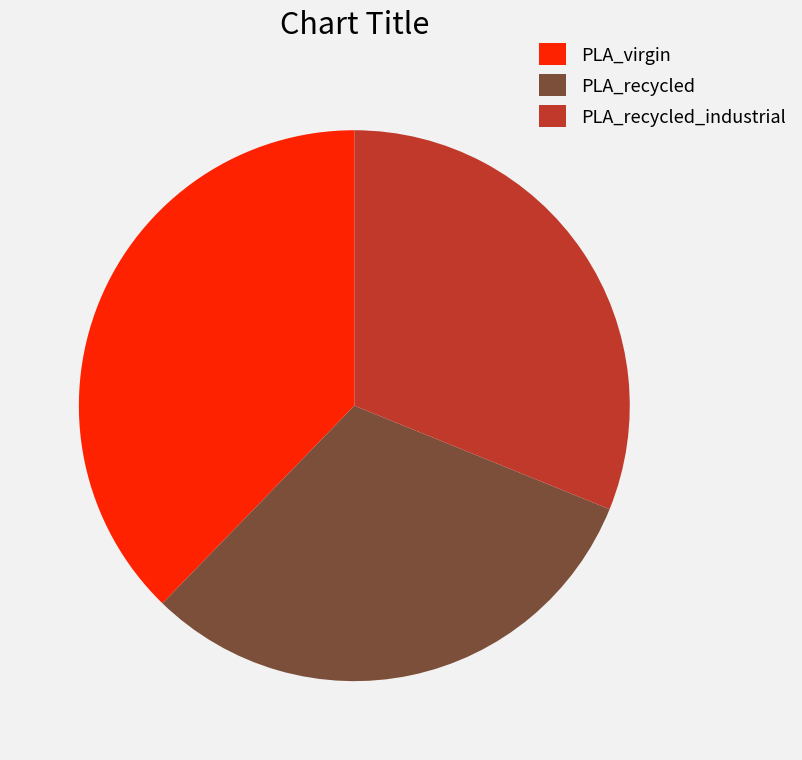

Does any single category account for the majority?

No